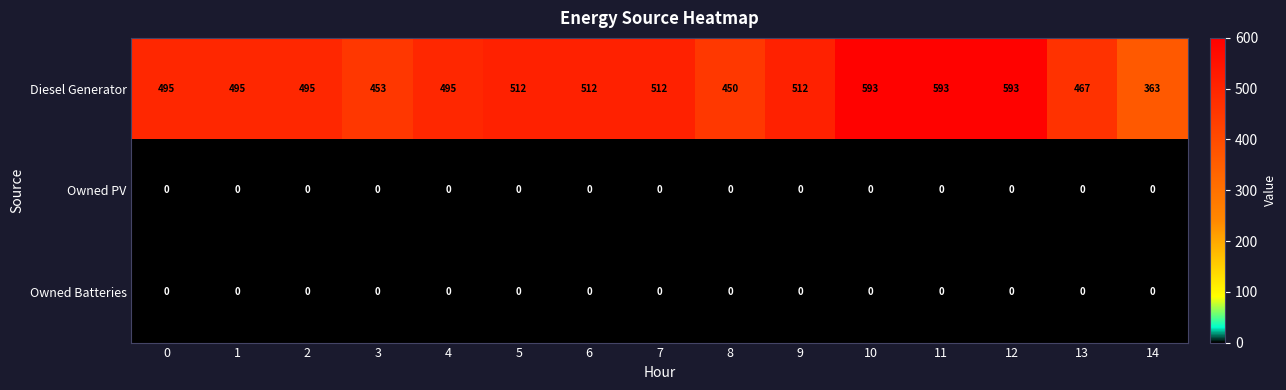

Which series has the largest range (max minus min)?

Diesel Generator